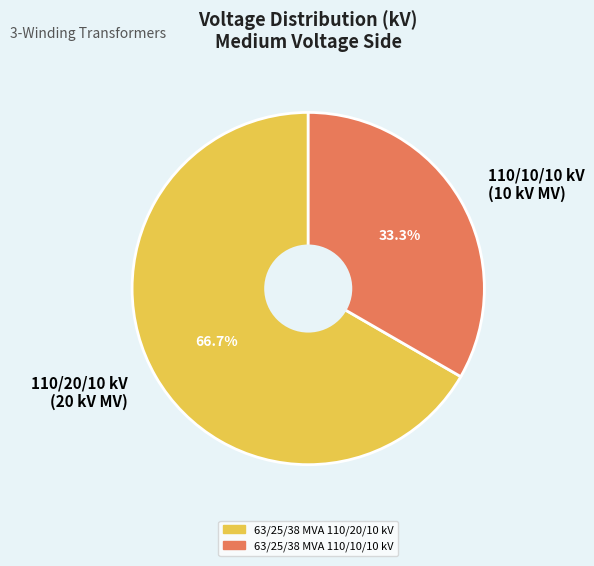

What is the largest slice in the pie chart?

110/20/10 kV (20 kV MV)